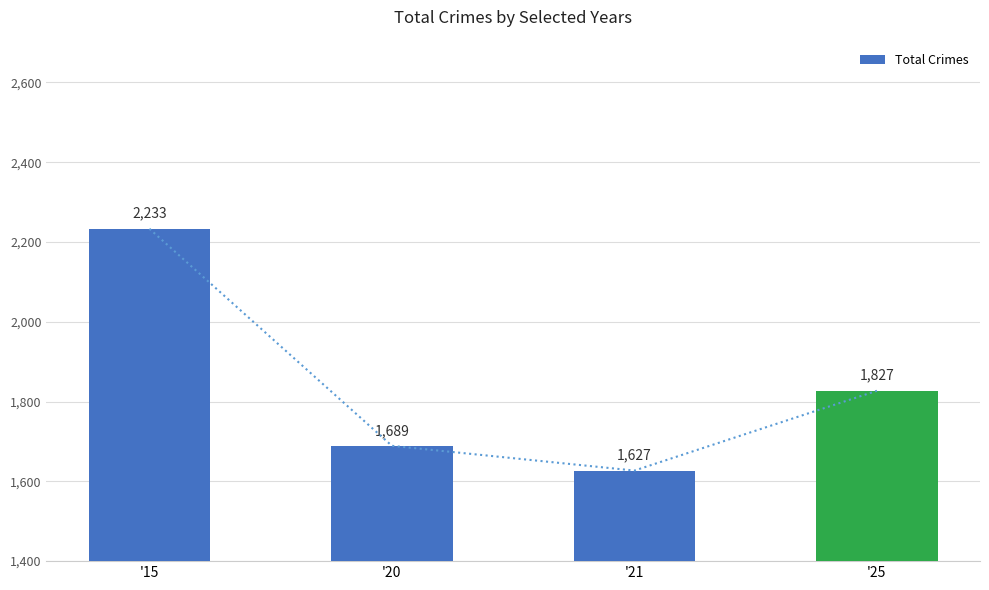

What is the value of the 4th bar from the left?

1827